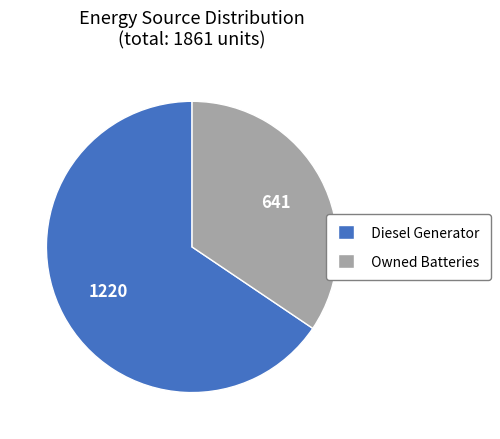

Combined, do Diesel Generator and Owned Batteries account for over 50%?

Yes